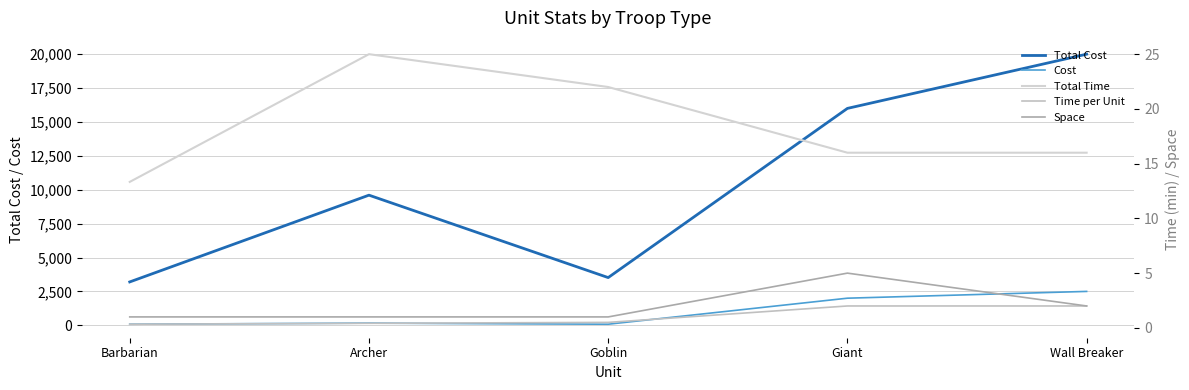

True or false: Space and Time per Unit cross at least once.

False